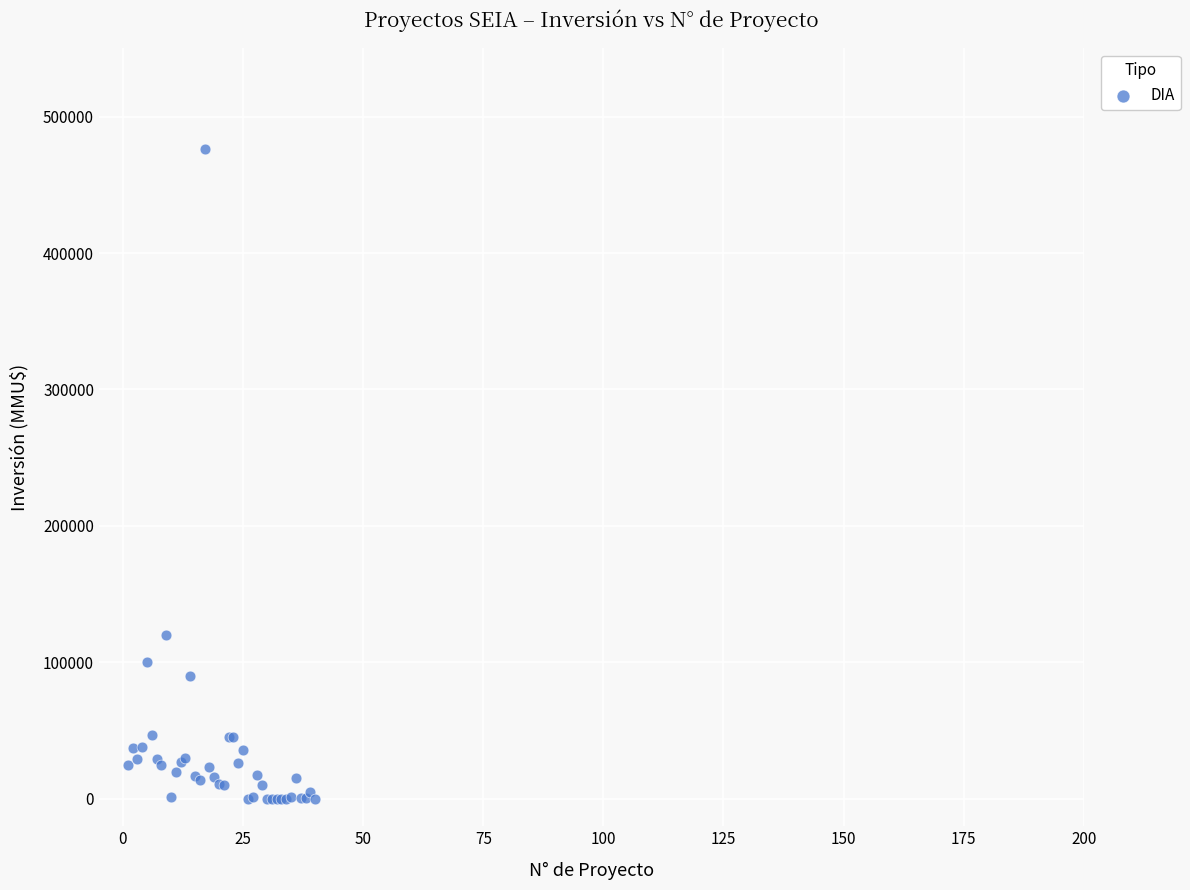

What Y value in the scatter plot is closest to 238000?

120000